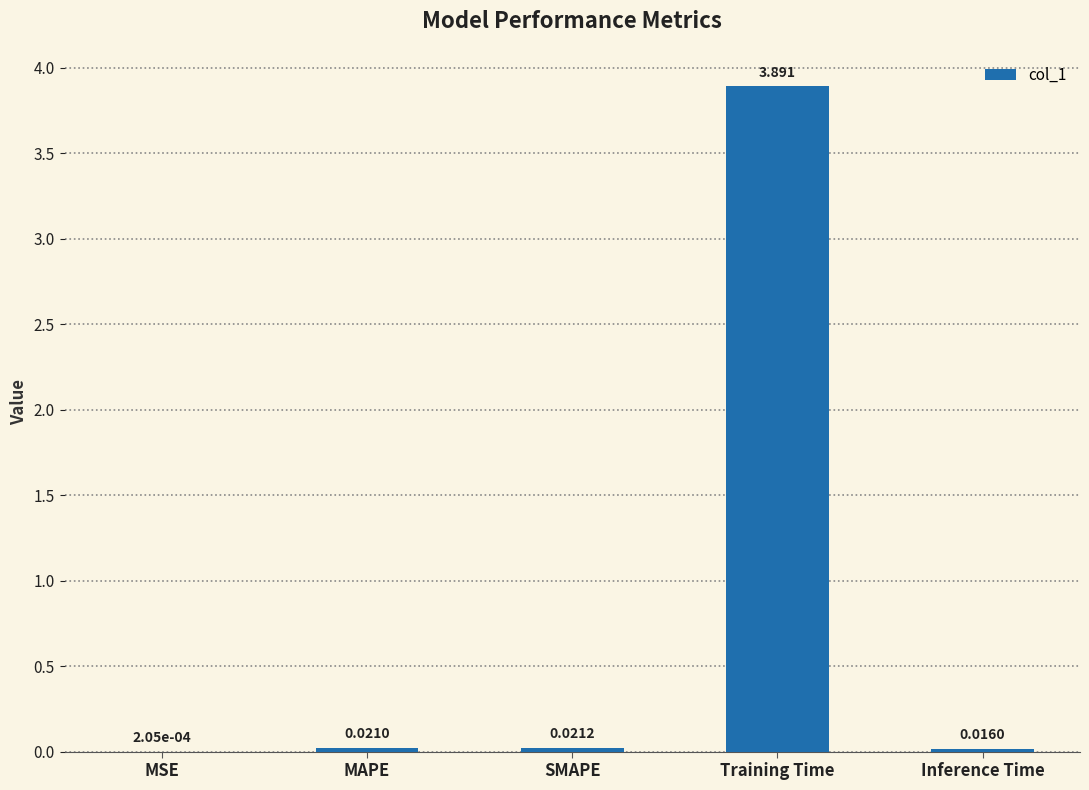

How many categories are shown in the chart?

5